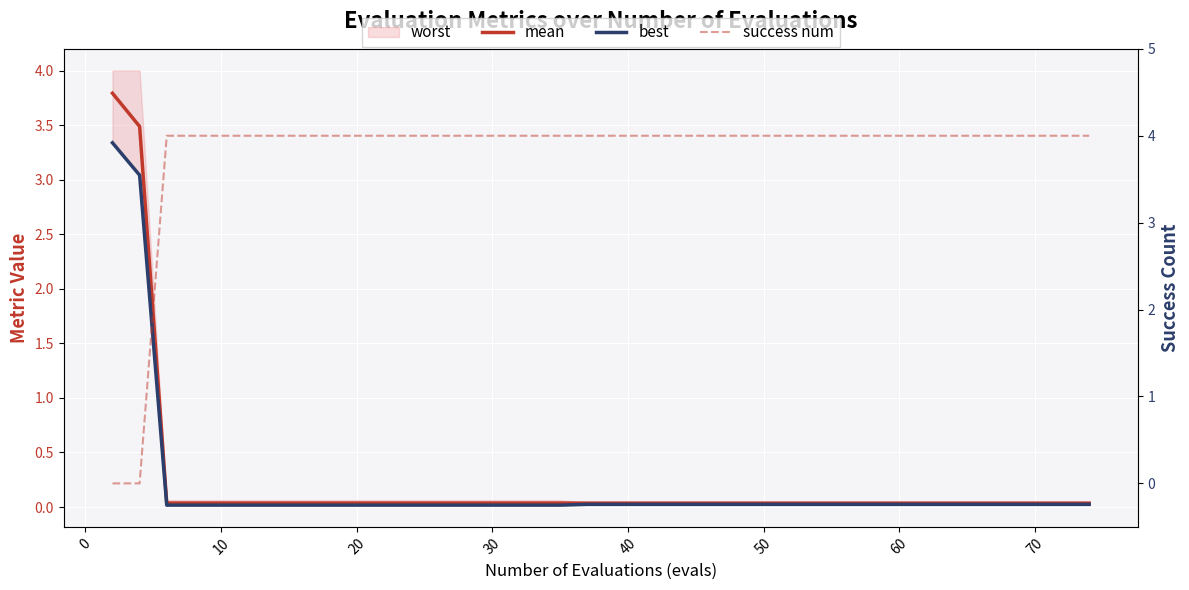

True or false: mean and best intersect in this chart.

False